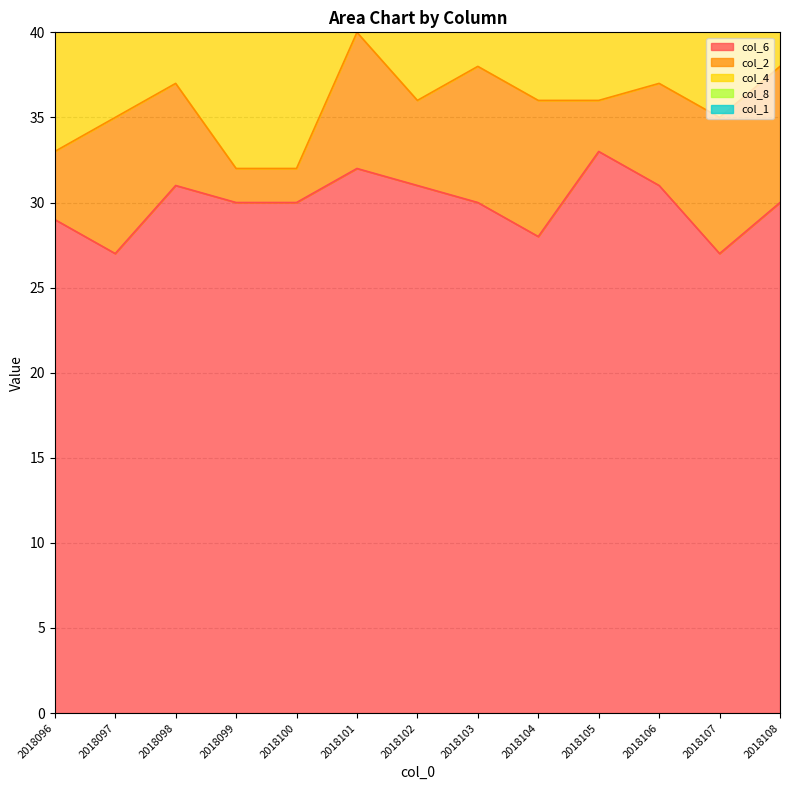

True or false: col_4 and col_2 cross at least once.

False